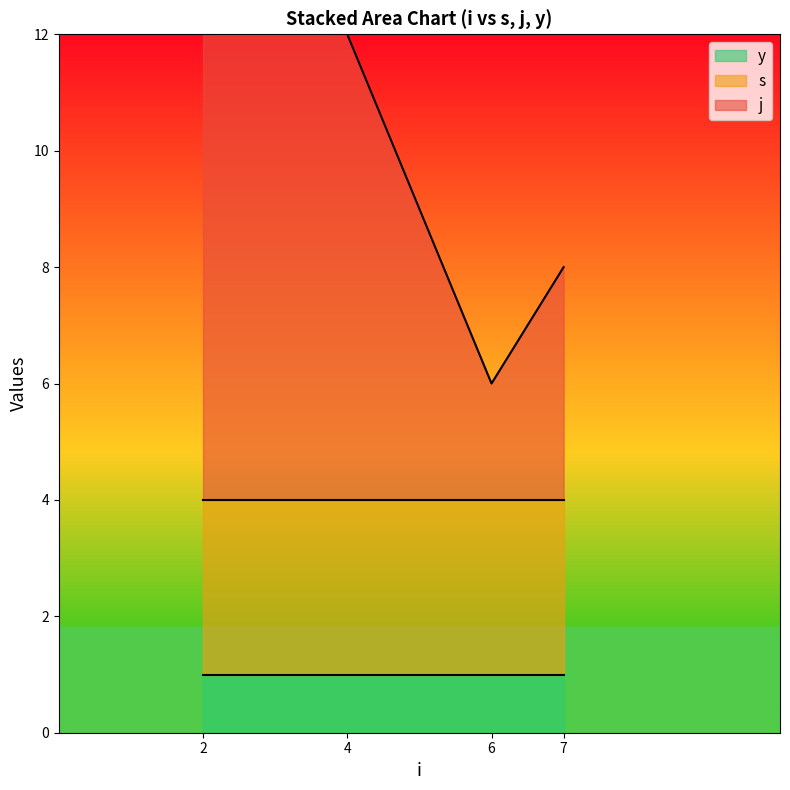

What is the greatest value displayed?

9